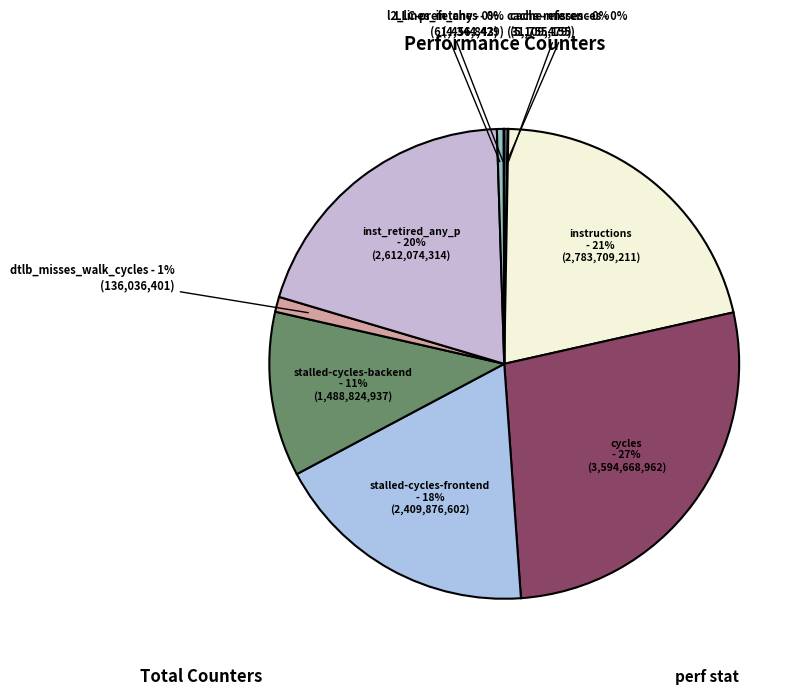

Does any single category account for the majority?

No